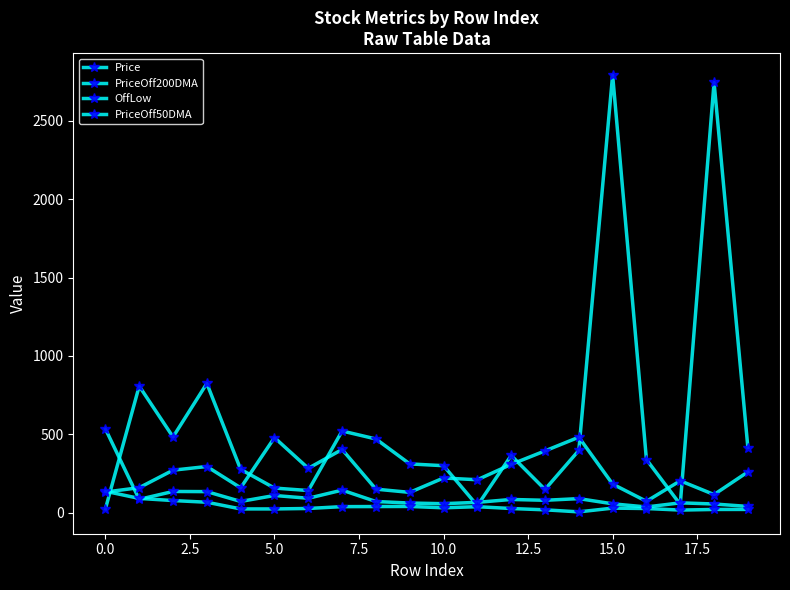

What is the difference between the second highest and second lowest values in the Price series?

2698.0